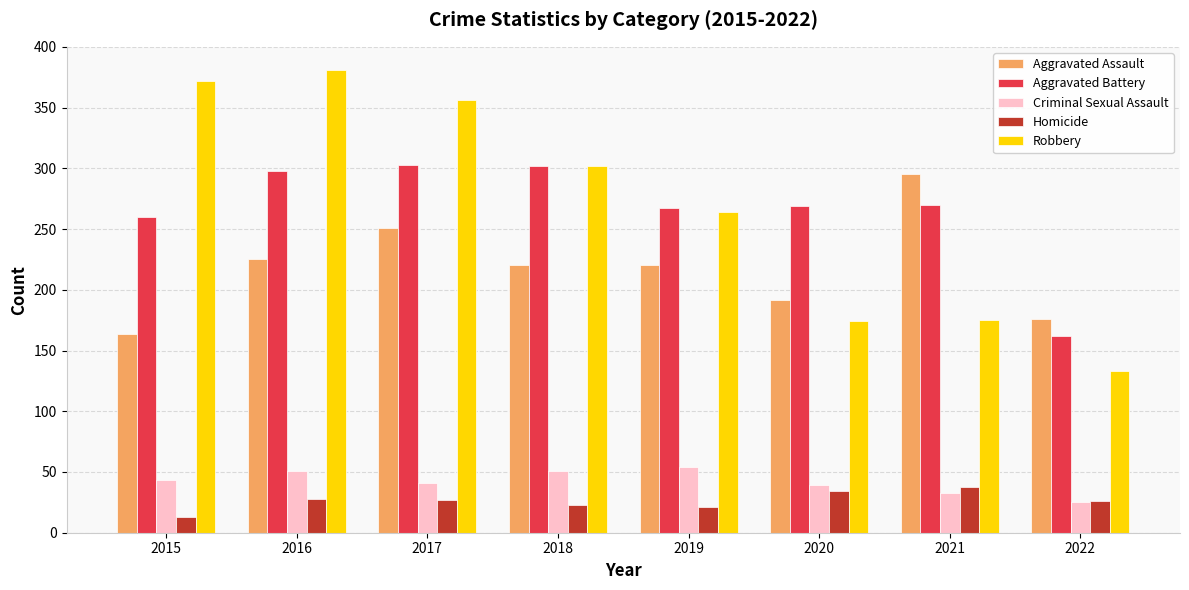

What is the sum of the Robbery values at 2021 and 2022?

308